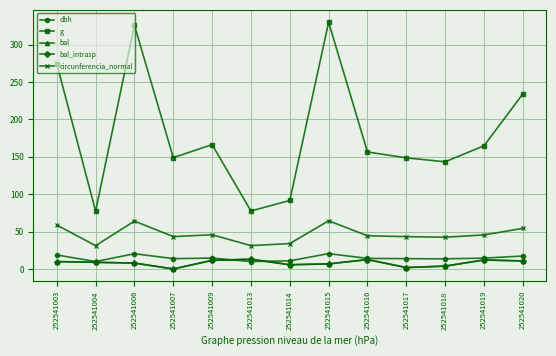

At how many categories does at least one series exceed 118?

10